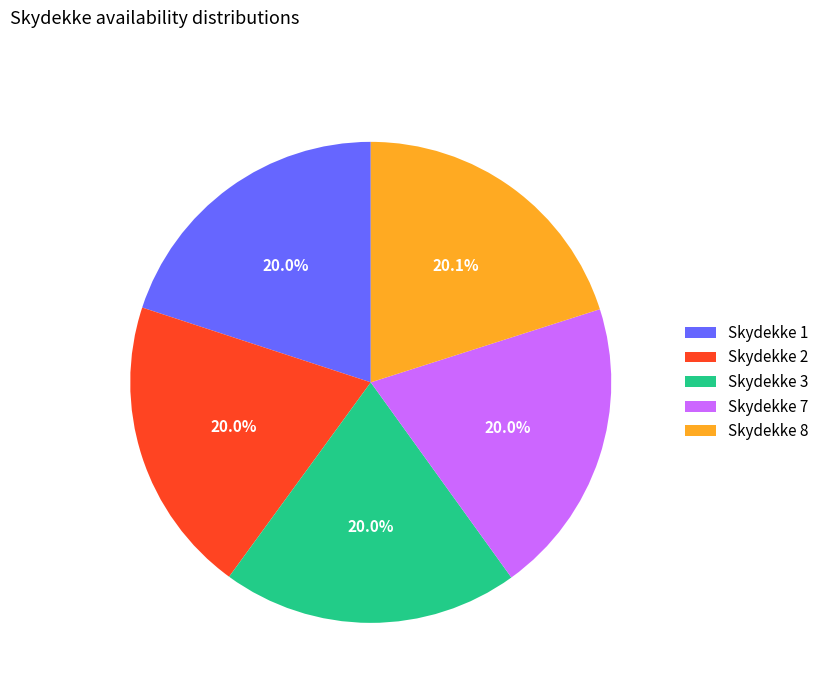

Does any single category account for the majority?

No